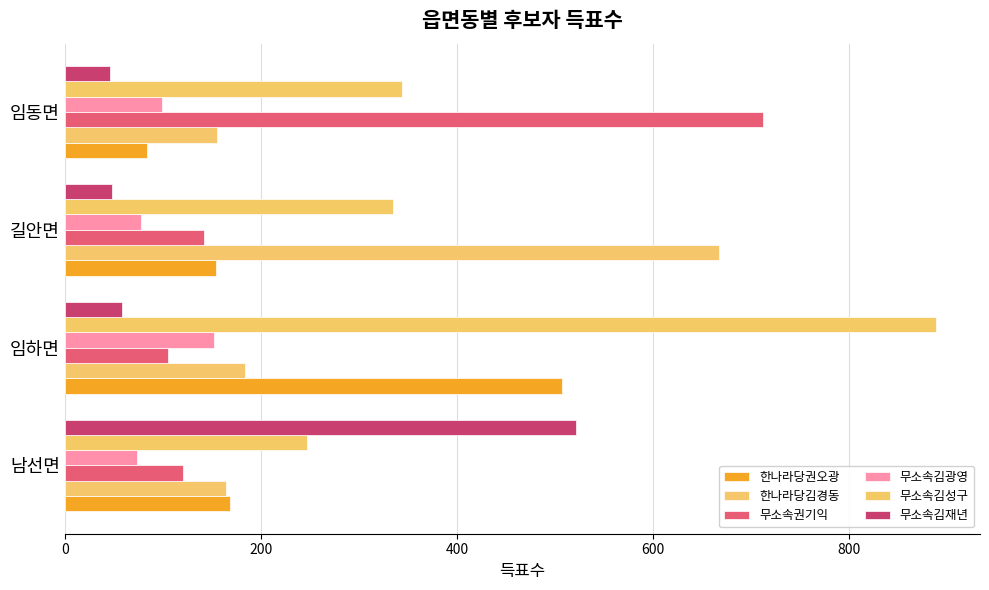

At which category is the sum across all series the highest?

임하면